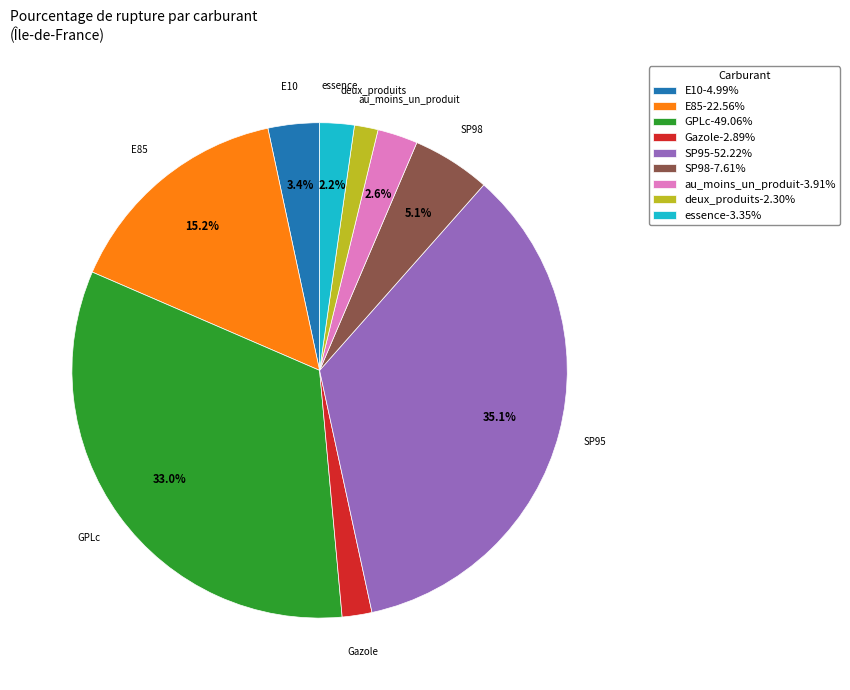

To the nearest percent, what portion does E85 represent?

15%